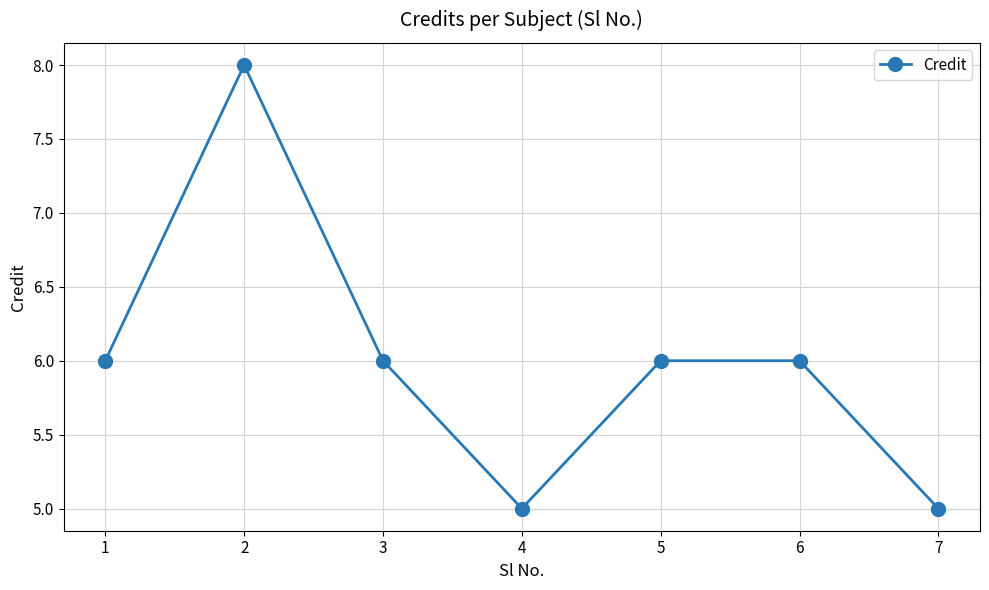

Reading left to right, transcribe all the data shown in this chart.

1=6	2=8	3=6	4=5	5=6	6=6	7=5